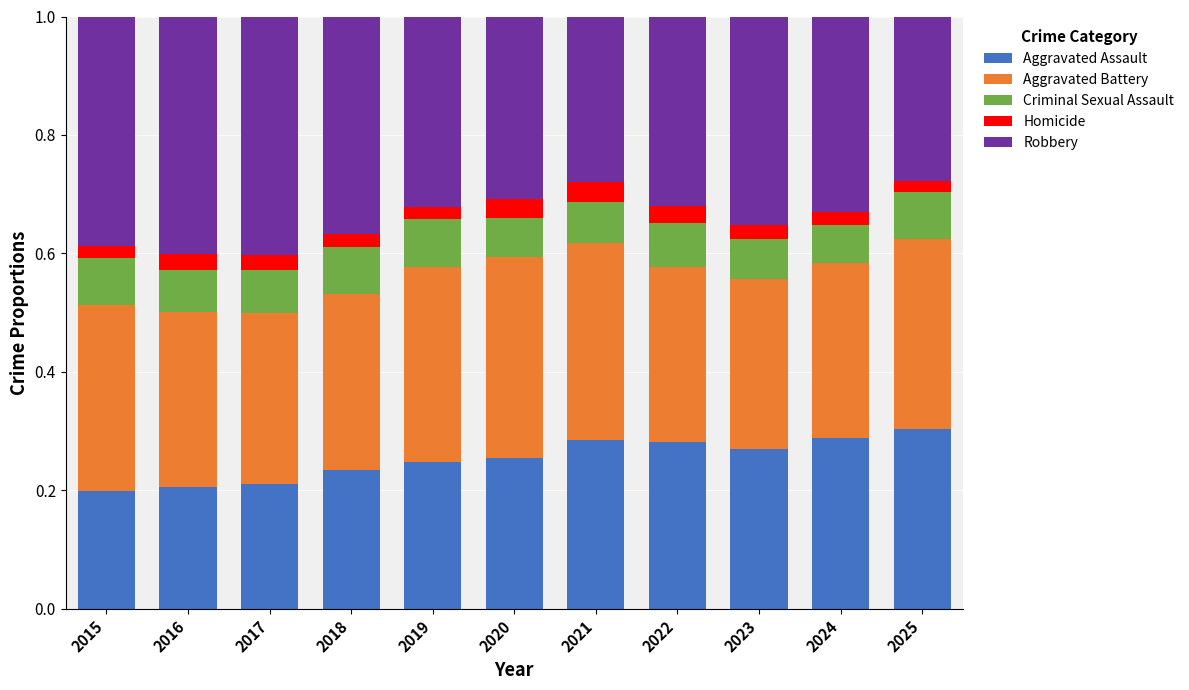

What is the total value across all series at 2020?

1.0